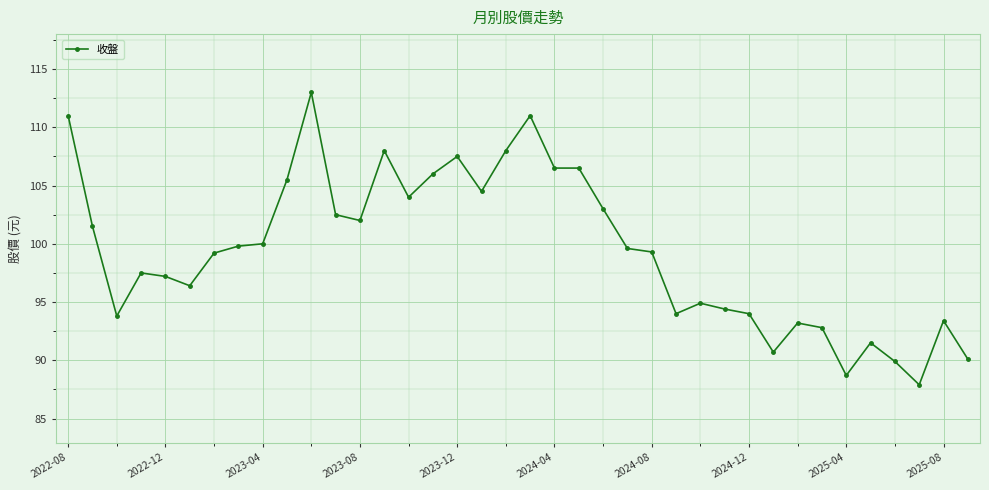

What is the minimum value shown in the chart?

87.9